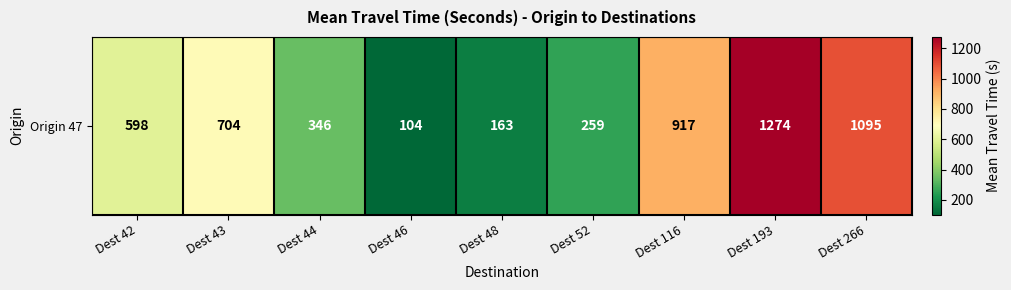

Which label corresponds to the largest value in the chart?

Dest 193